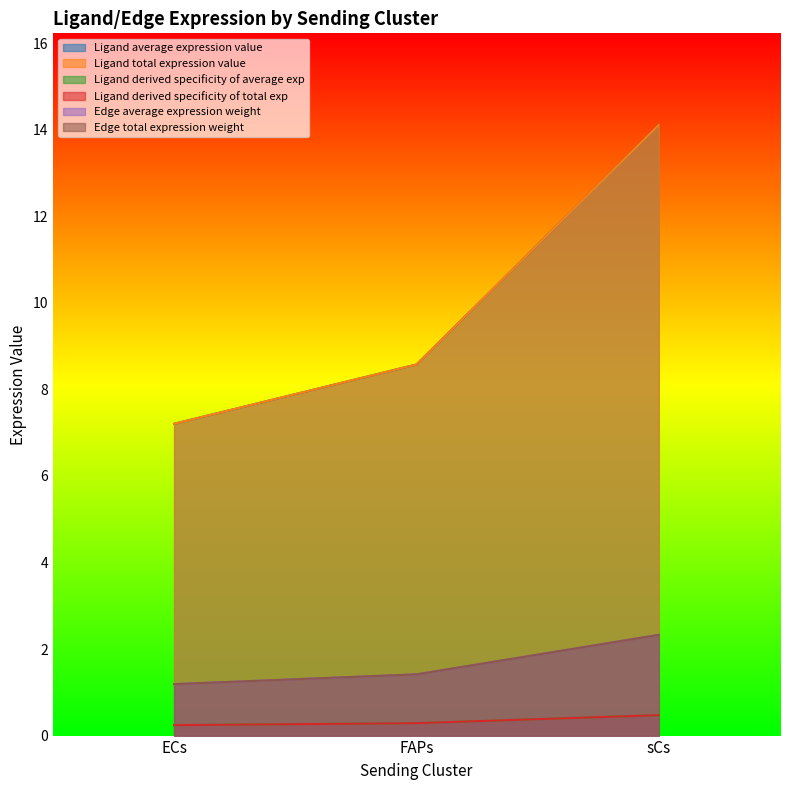

What is the sum of all Ligand derived specificity of average exp values?

1.0